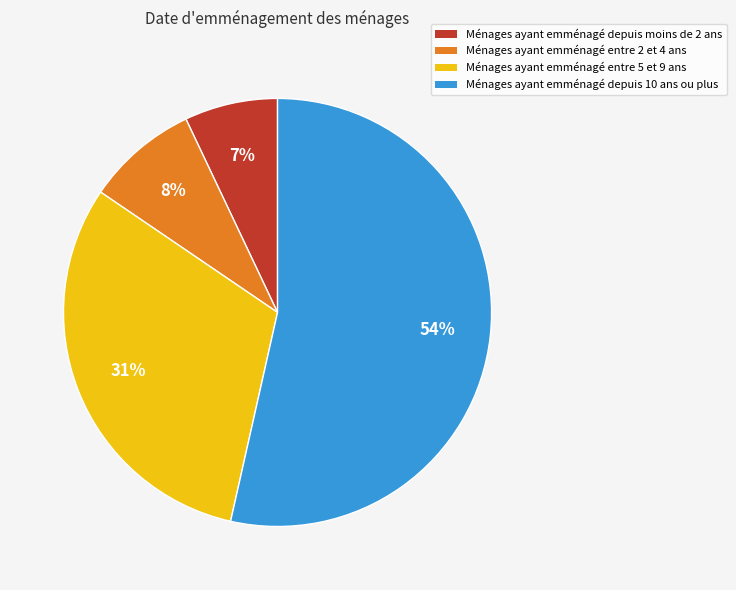

Does any single category account for the majority?

Yes